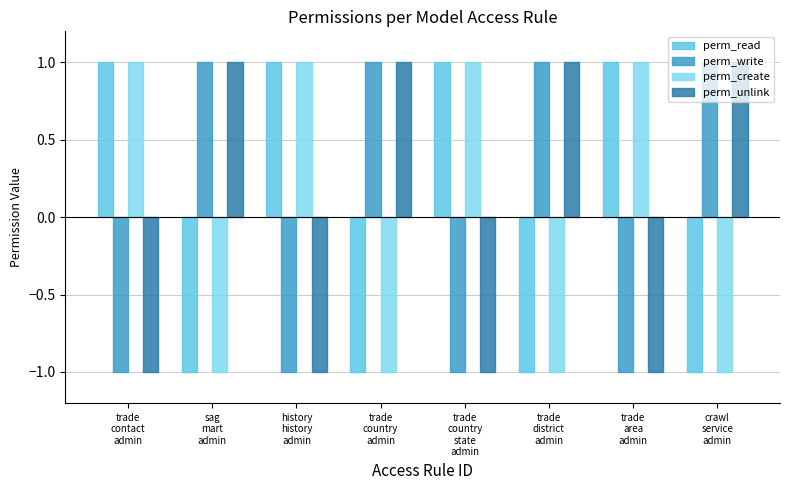

At which label is perm_write closest to 0?

trade
contact
admin